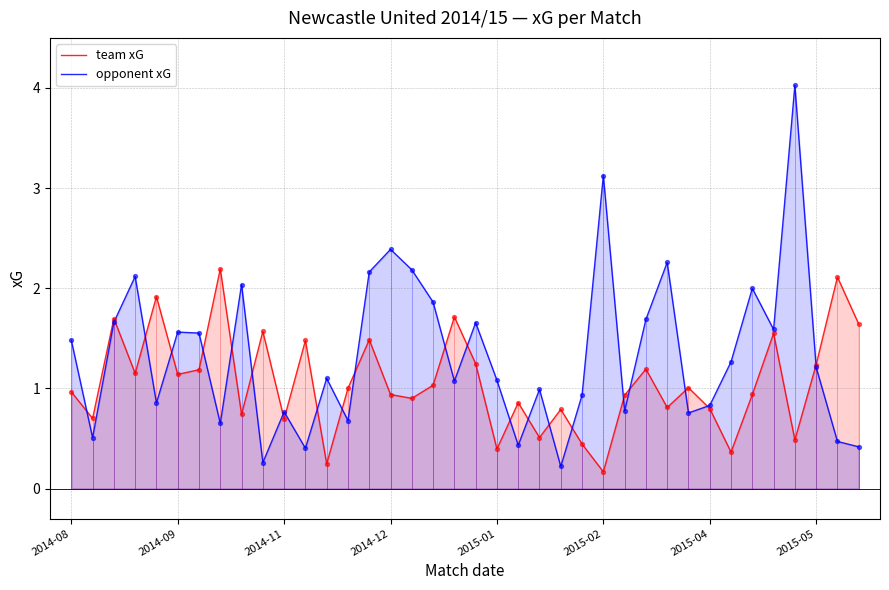

At which category is the sum across all series the highest?

34